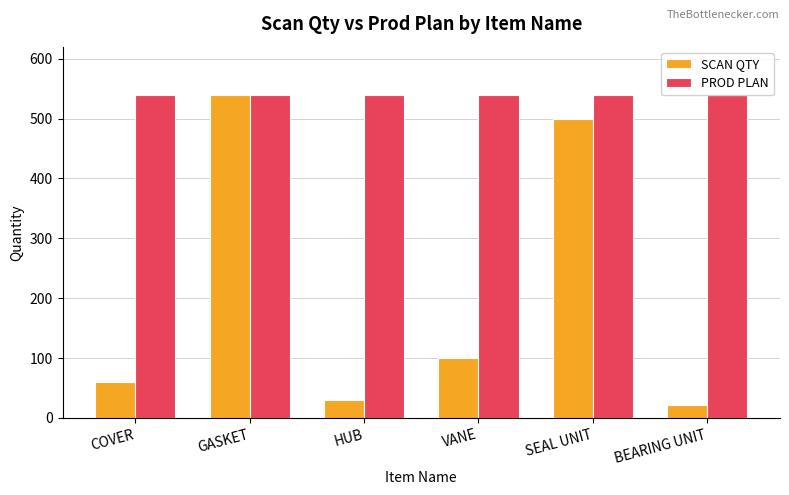

How many bars are there in each group?

2